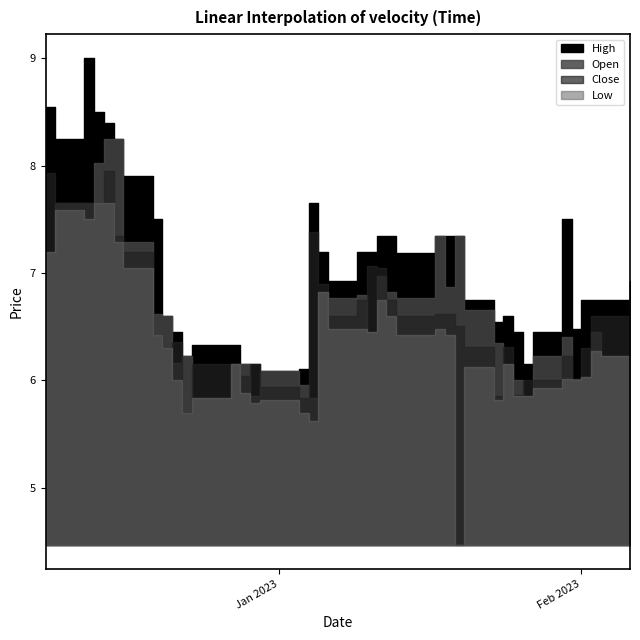

True or false: Low and Close intersect in this chart.

False